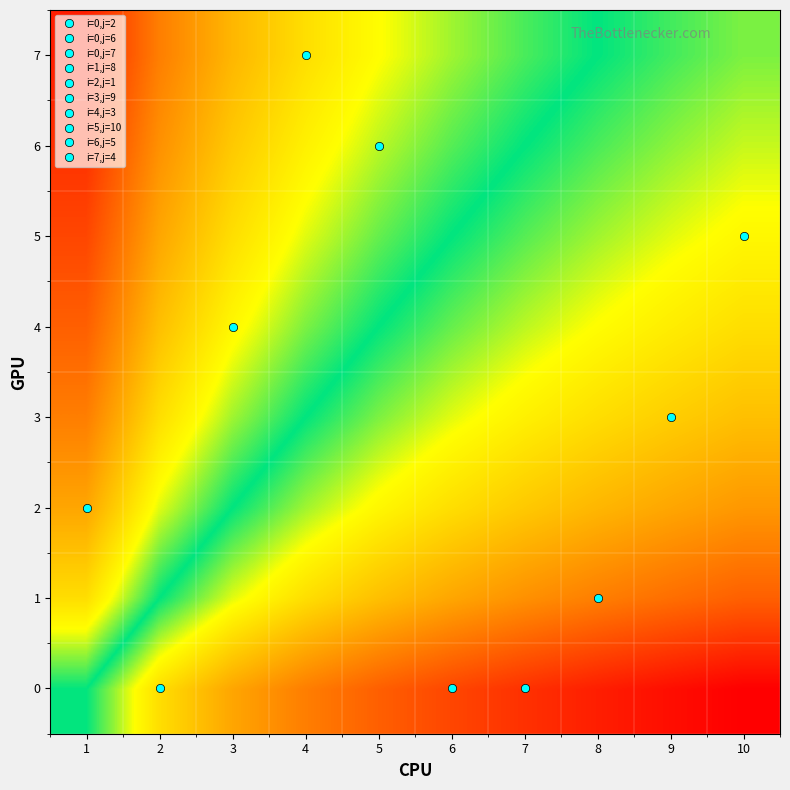

Reading left to right, what are all the values shown in this chart?

row_0: 0.5	0.3	0.3	0.2	0.2	0.1	0.1	0.0	0.0	0.0
row_1: 0.7	0.5	0.4	0.3	0.3	0.3	0.2	0.2	0.2	0.2
row_2: 0.7	0.6	0.5	0.4	0.4	0.3	0.3	0.3	0.3	0.2
row_3: 0.8	0.7	0.6	0.5	0.5	0.4	0.4	0.3	0.3	0.3
row_4: 0.8	0.7	0.6	0.5	0.5	0.5	0.4	0.4	0.4	0.3
row_5: 0.9	0.7	0.7	0.6	0.5	0.5	0.5	0.4	0.4	0.4
row_6: 0.9	0.8	0.7	0.6	0.6	0.5	0.5	0.5	0.4	0.4
row_7: 1.0	0.8	0.7	0.7	0.6	0.6	0.5	0.5	0.5	0.5